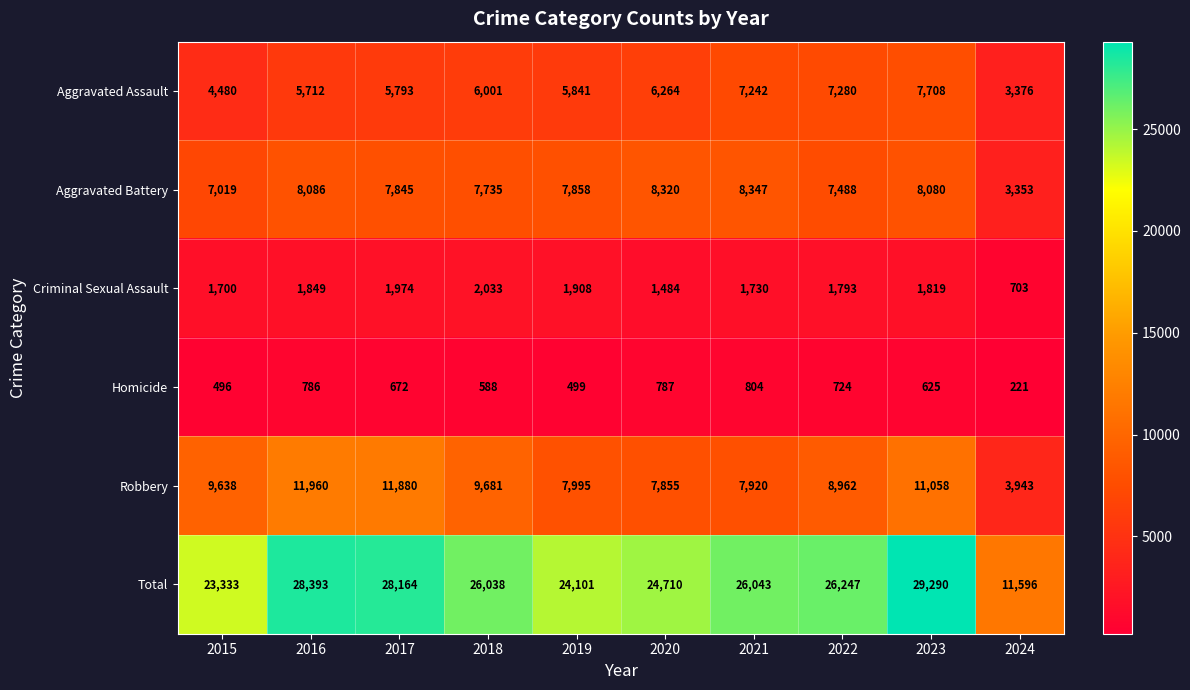

Which series has the largest total across all categories?

Total